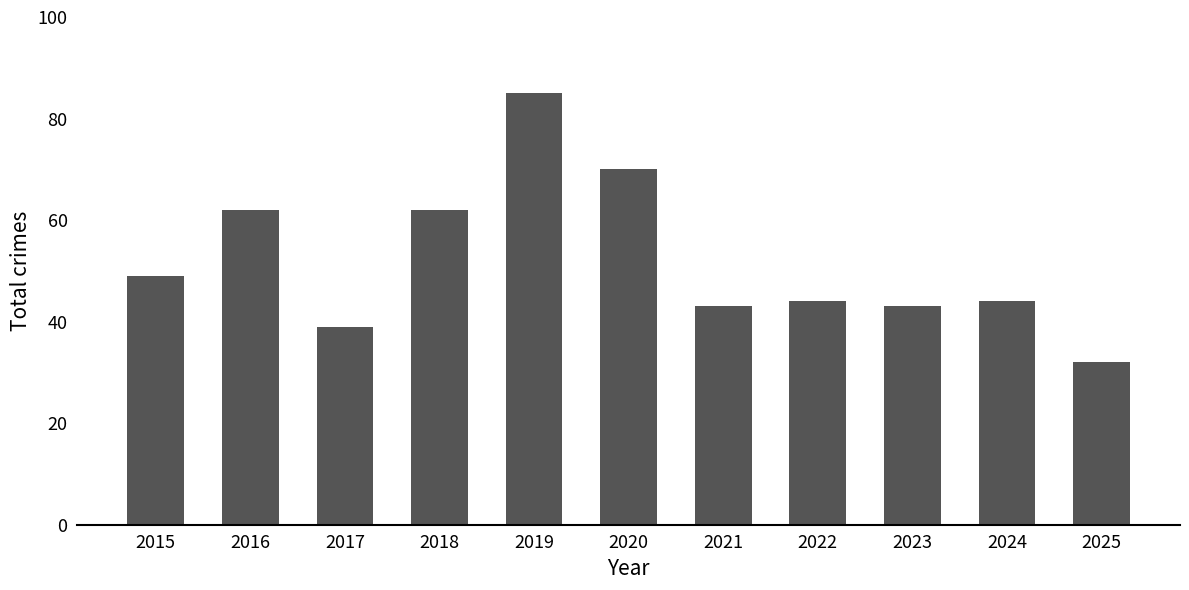

Which has a higher value, 2024 or 2021?

2024